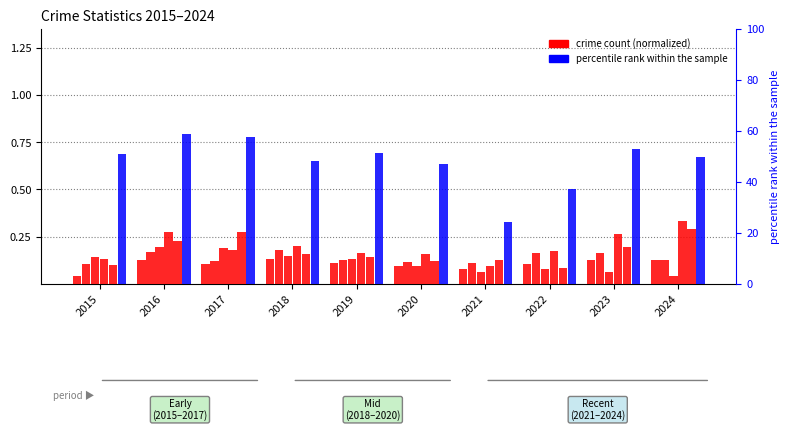

The Robbery series shows 0.3 at 2017. True or false?

True